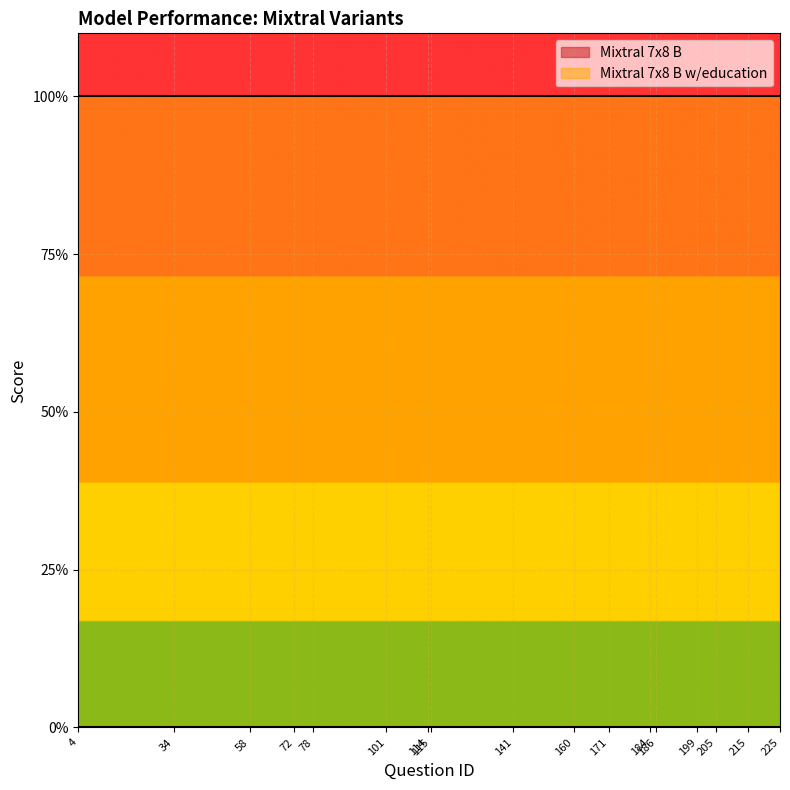

At which category is the sum across all series the highest?

4